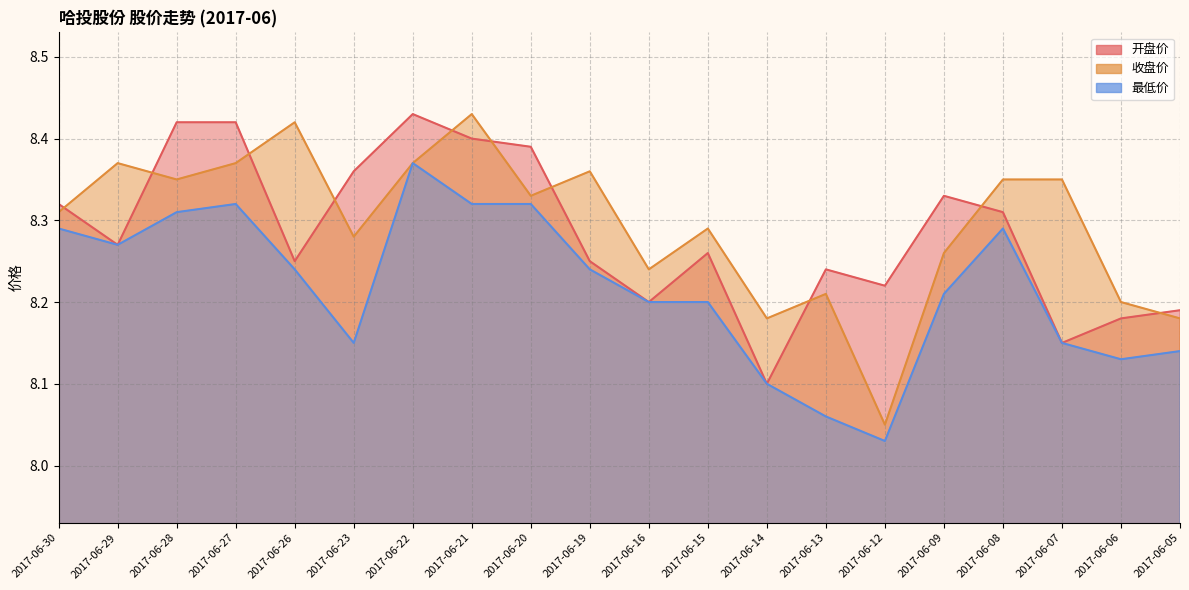

At which category does the chart reach its peak across all series?

2017-06-22